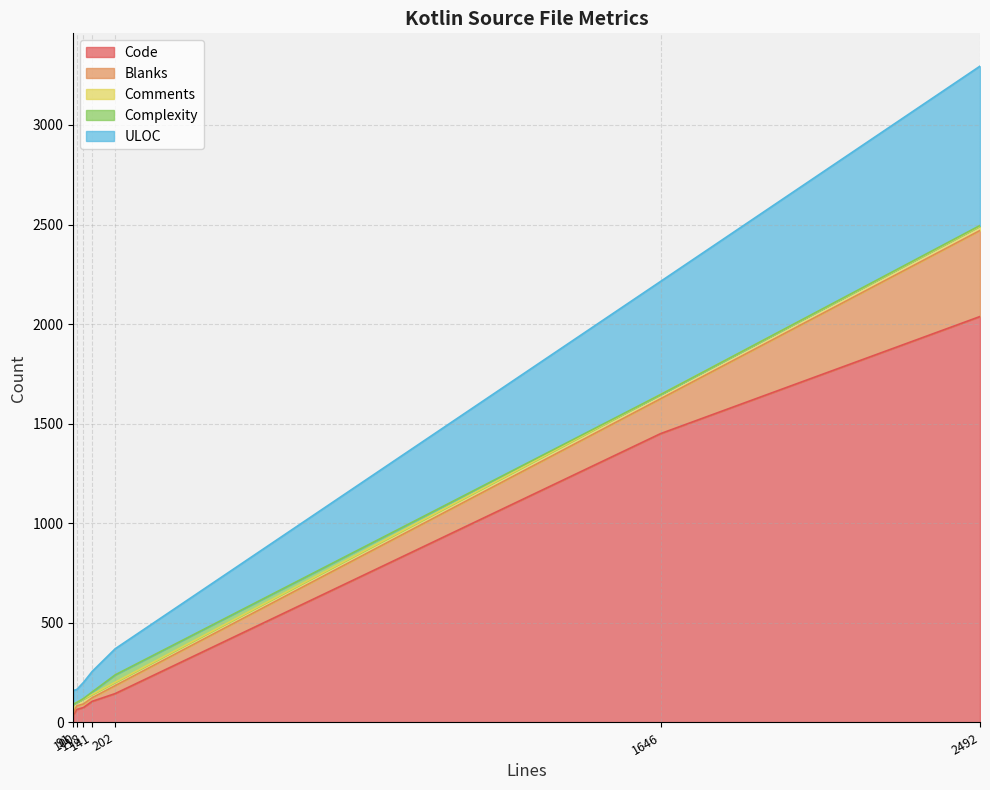

True or false: ULOC has a value of 164 at YamlNodeReaderTest.kt.

False